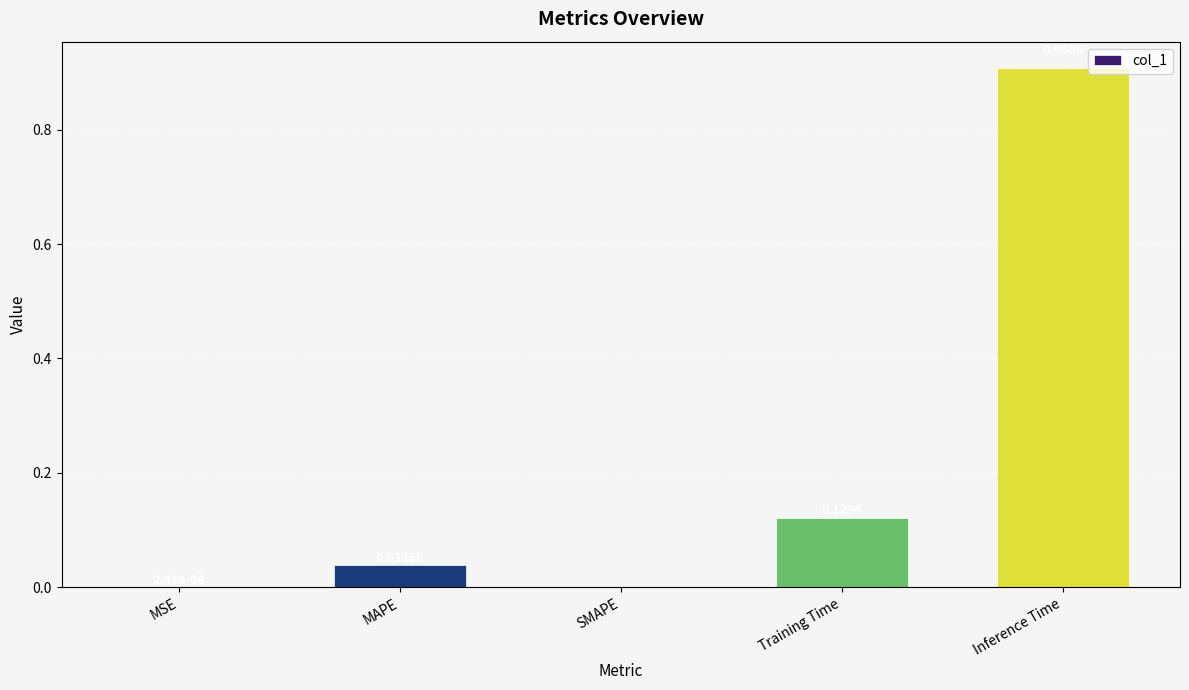

What is the sum of all values?

1.1